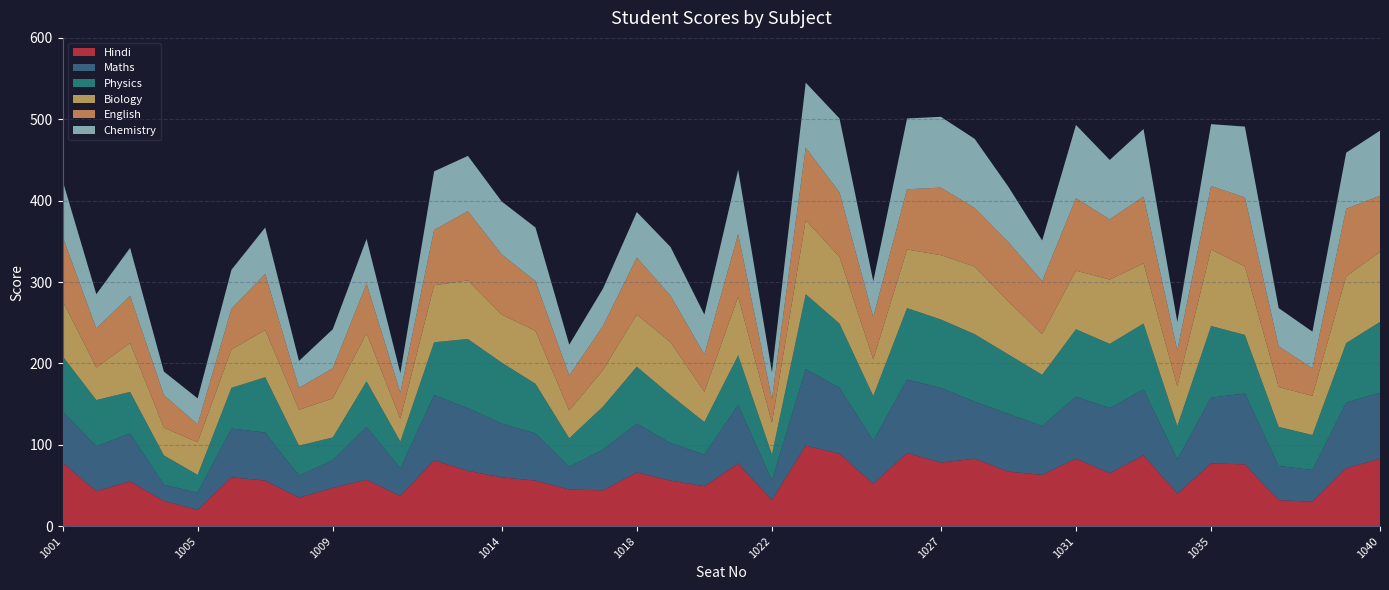

Reading right to left, extract all data points from this chart.

Hindi: 1040=83	1039=71	1038=30	1037=32	1036=76	1035=77	1034=40	1033=87	1032=65	1031=83	1030=63	1029=67	1028=83	1027=78	1026=90	1025=52	1024=89	1023=99	1022=32	1021=77	1020=49	1019=56	1018=66	1017=44	1016=45	1015=56	1014=60	1013=68	1012=81	1011=37	1010=57	1009=47	1008=35	1007=56	1006=60	1005=20	1004=31	1003=55	1002=43	1001=78
Maths: 1040=81	1039=81	1038=39	1037=42	1036=87	1035=81	1034=42	1033=81	1032=80	1031=76	1030=60	1029=71	1028=70	1027=92	1026=90	1025=53	1024=81	1023=94	1022=24	1021=72	1020=39	1019=46	1018=60	1017=50	1016=28	1015=58	1014=66	1013=77	1012=80	1011=34	1010=65	1009=34	1008=27	1007=59	1006=60	1005=21	1004=20	1003=59	1002=55	1001=63
Physics: 1040=87	1039=73	1038=43	1037=48	1036=72	1035=88	1034=41	1033=81	1032=79	1031=83	1030=63	1029=73	1028=83	1027=84	1026=88	1025=55	1024=79	1023=92	1022=32	1021=61	1020=40	1019=59	1018=70	1017=53	1016=35	1015=61	1014=75	1013=85	1012=65	1011=33	1010=56	1009=28	1008=37	1007=68	1006=50	1005=22	1004=36	1003=51	1002=57	1001=68
Biology: 1040=86	1039=82	1038=48	1037=49	1036=84	1035=94	1034=49	1033=74	1032=79	1031=72	1030=50	1029=65	1028=83	1027=79	1026=72	1025=45	1024=82	1023=91	1022=39	1021=72	1020=37	1019=65	1018=64	1017=45	1016=34	1015=65	1014=59	1013=72	1012=70	1011=28	1010=59	1009=48	1008=44	1007=58	1006=47	1005=40	1004=34	1003=60	1002=40	1001=68
English: 1040=69	1039=83	1038=34	1037=50	1036=85	1035=78	1034=44	1033=82	1032=74	1031=89	1030=65	1029=73	1028=72	1027=83	1026=74	1025=52	1024=79	1023=89	1022=29	1021=77	1020=46	1019=57	1018=70	1017=54	1016=43	1015=61	1014=74	1013=85	1012=68	1011=32	1010=61	1009=37	1008=27	1007=69	1006=50	1005=22	1004=40	1003=58	1002=48	1001=79
Chemistry: 1040=80	1039=69	1038=45	1037=47	1036=87	1035=76	1034=35	1033=83	1032=73	1031=90	1030=50	1029=68	1028=85	1027=87	1026=87	1025=44	1024=91	1023=80	1022=33	1021=79	1020=49	1019=60	1018=56	1017=46	1016=38	1015=66	1014=65	1013=68	1012=72	1011=24	1010=55	1009=48	1008=33	1007=57	1006=48	1005=32	1004=29	1003=59	1002=42	1001=69